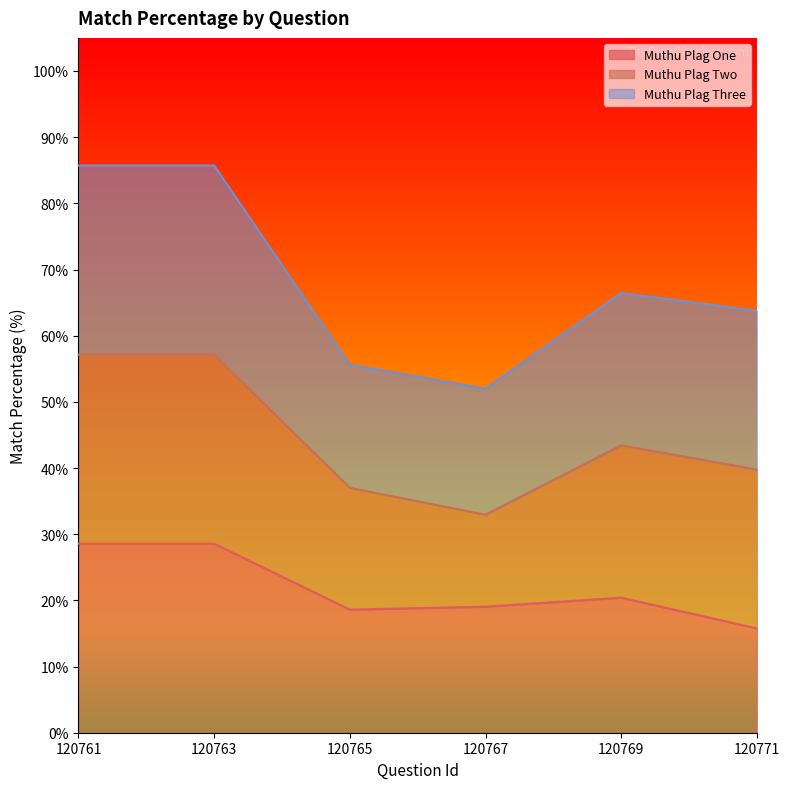

What is the highest value of the Muthu Plag One series?

28.6